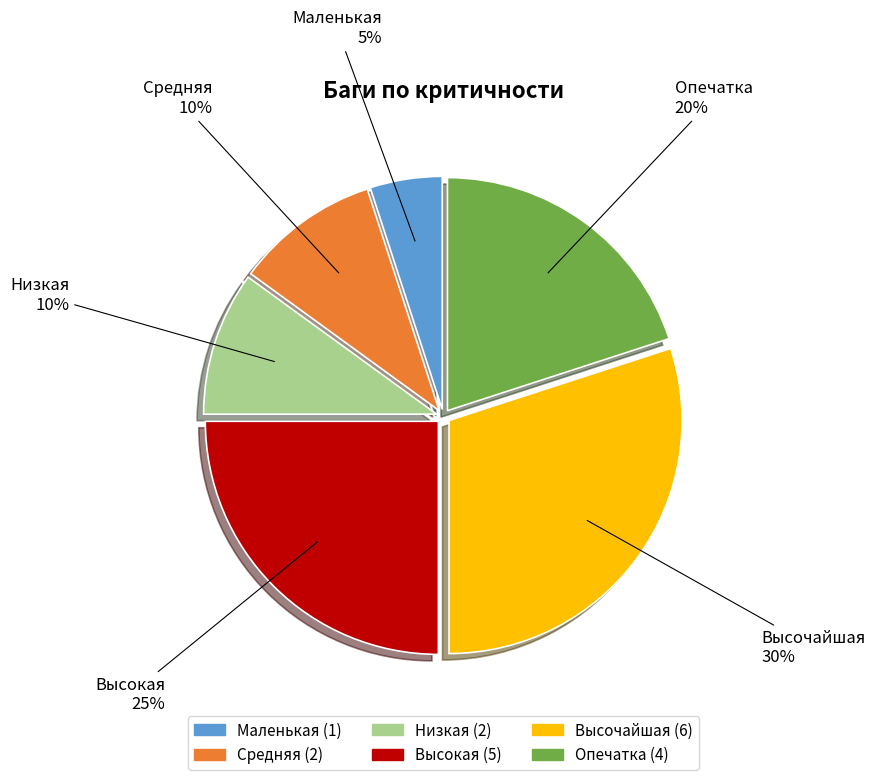

Which category has the biggest portion of the pie?

Высочайшая